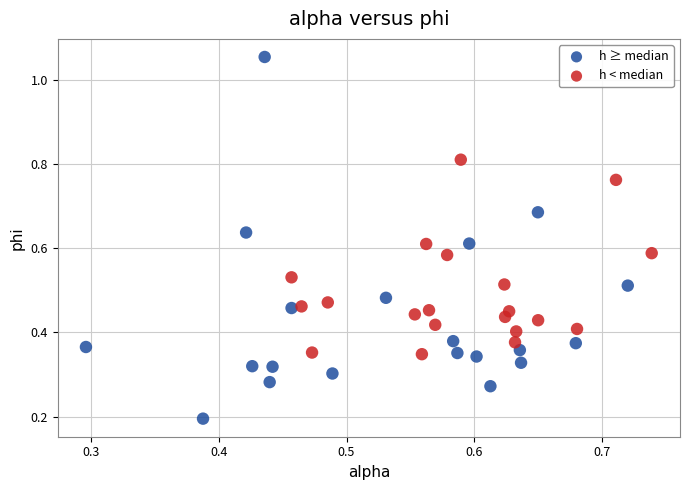

Which series has the widest spread of Y values?

h ≥ median